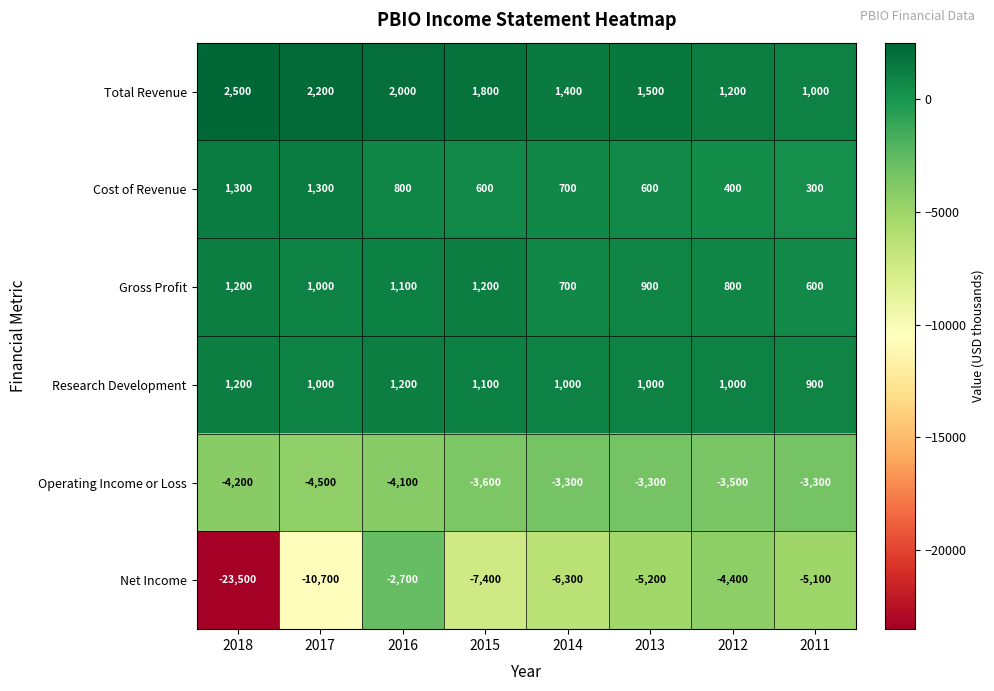

Which series has the largest total across all categories?

Total Revenue